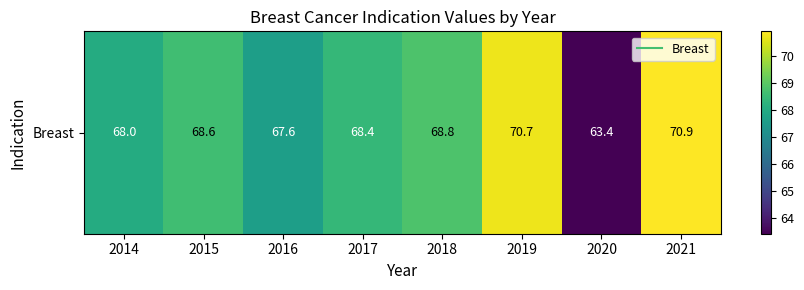

Which label corresponds to the largest value in the chart?

2021